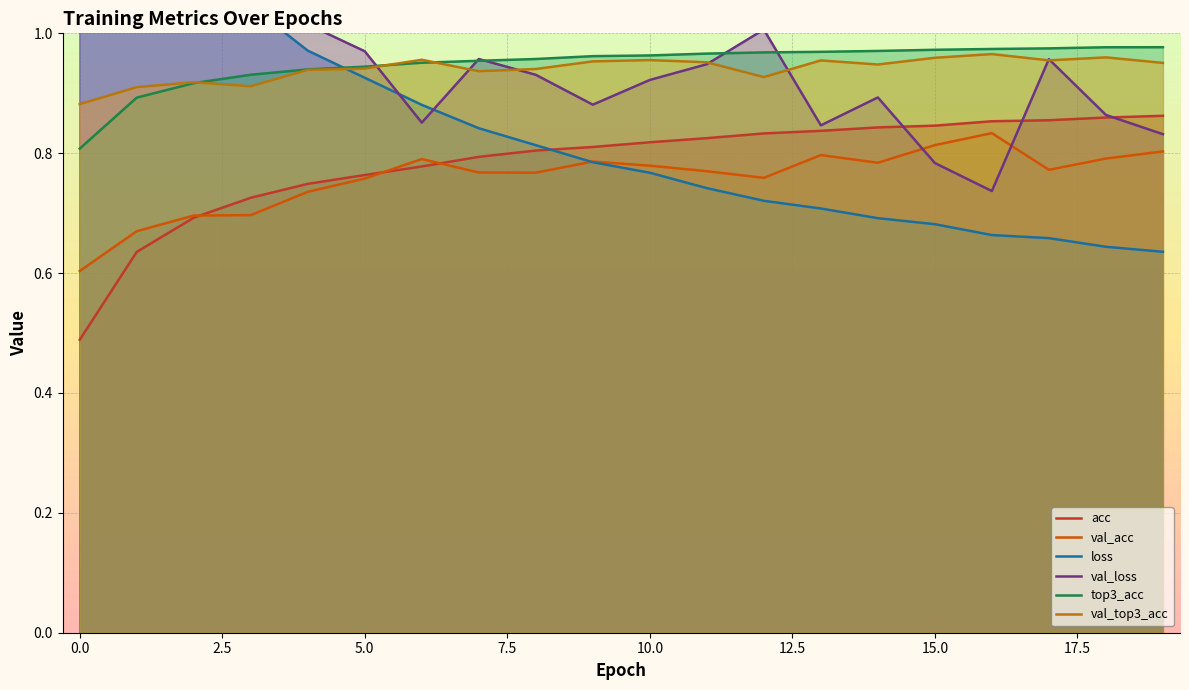

True or false: acc and top3_acc cross at least once.

False